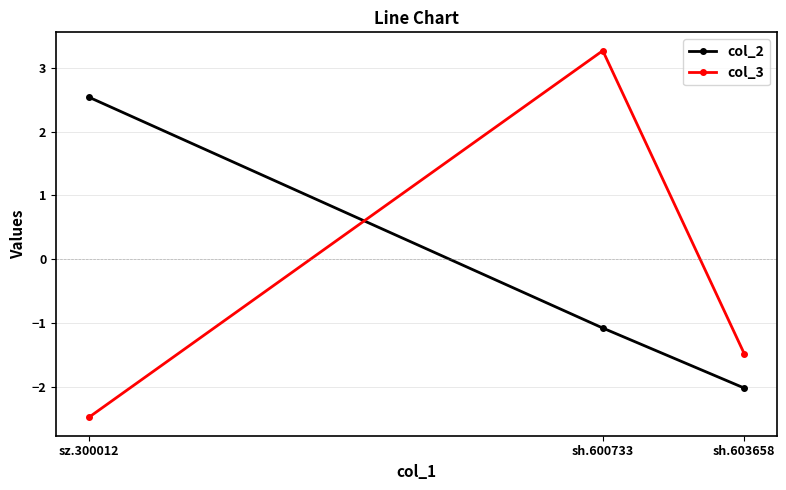

Reading right to left, extract all data points from this chart.

col_2: sh.603658=-2.0	sh.600733=-1.1	sz.300012=2.5
col_3: sh.603658=-1.5	sh.600733=3.3	sz.300012=-2.5